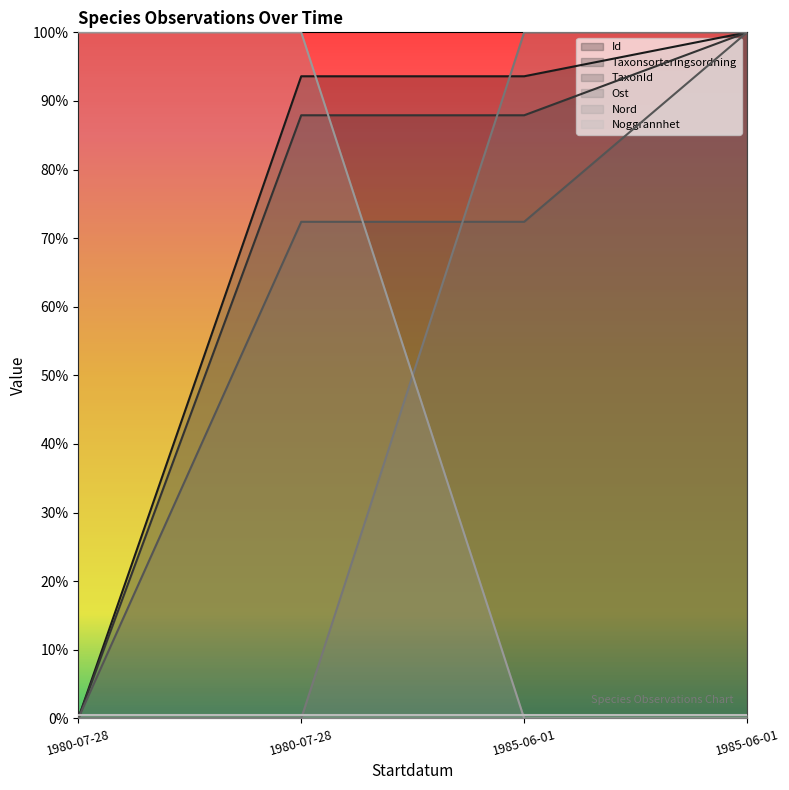

At how many categories does at least one series exceed 27?

4